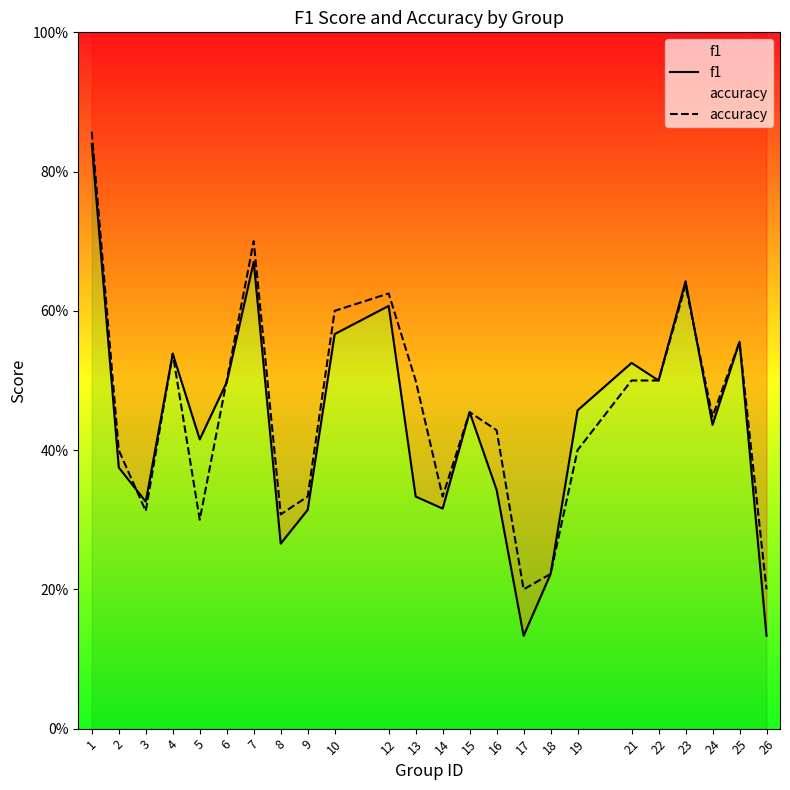

Count the f1 values in the range 0 to 1.

24